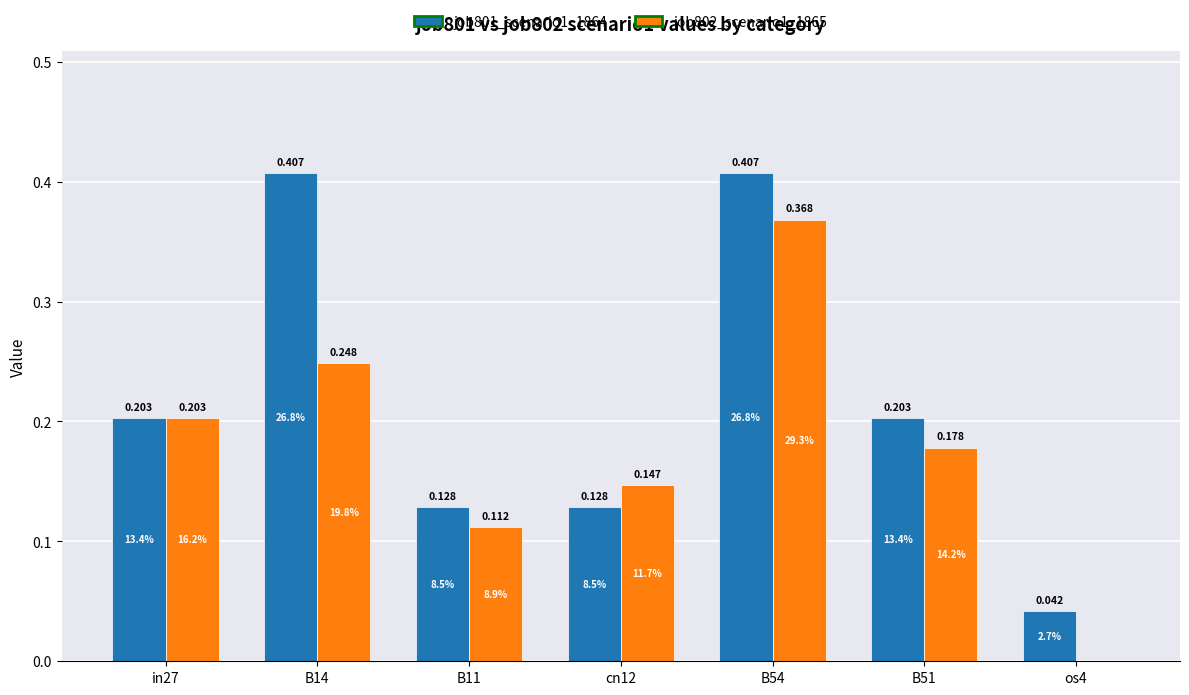

Is the value of job801_scenario1_1864 at B51 greater than the value of job802_scenario1_1865 at B51?

Yes